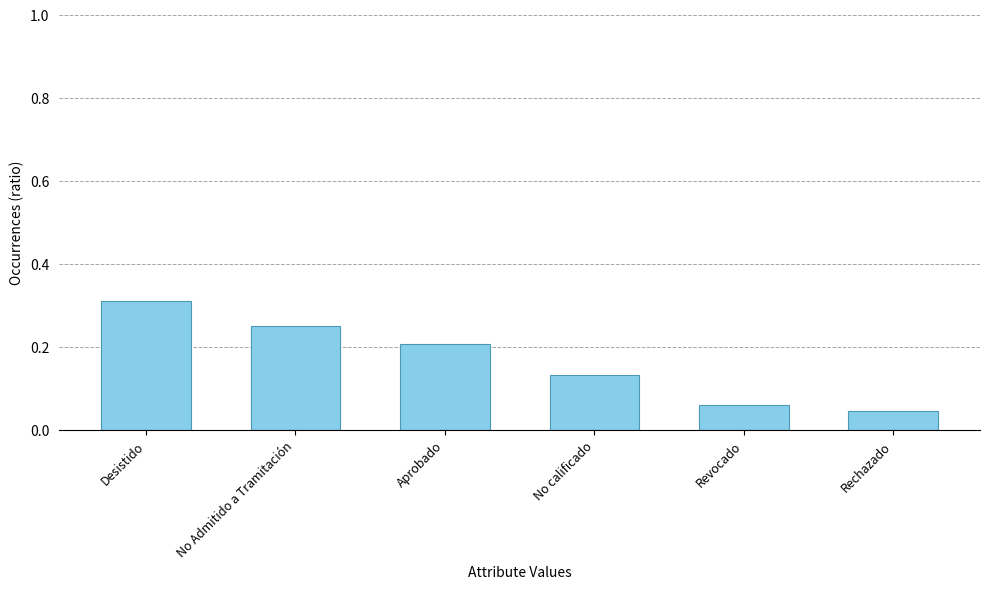

What position from the right is Revocado?

2